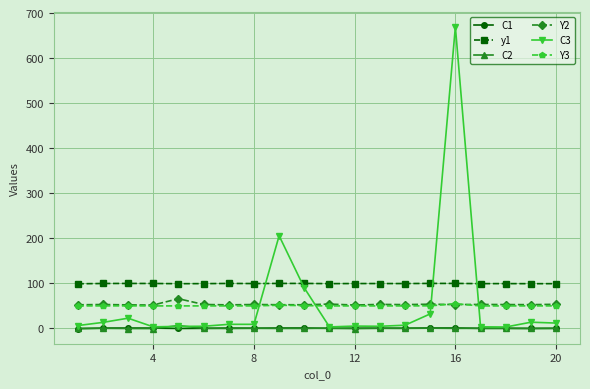

True or false: C1 has more than 1 points higher than both neighbors.

True